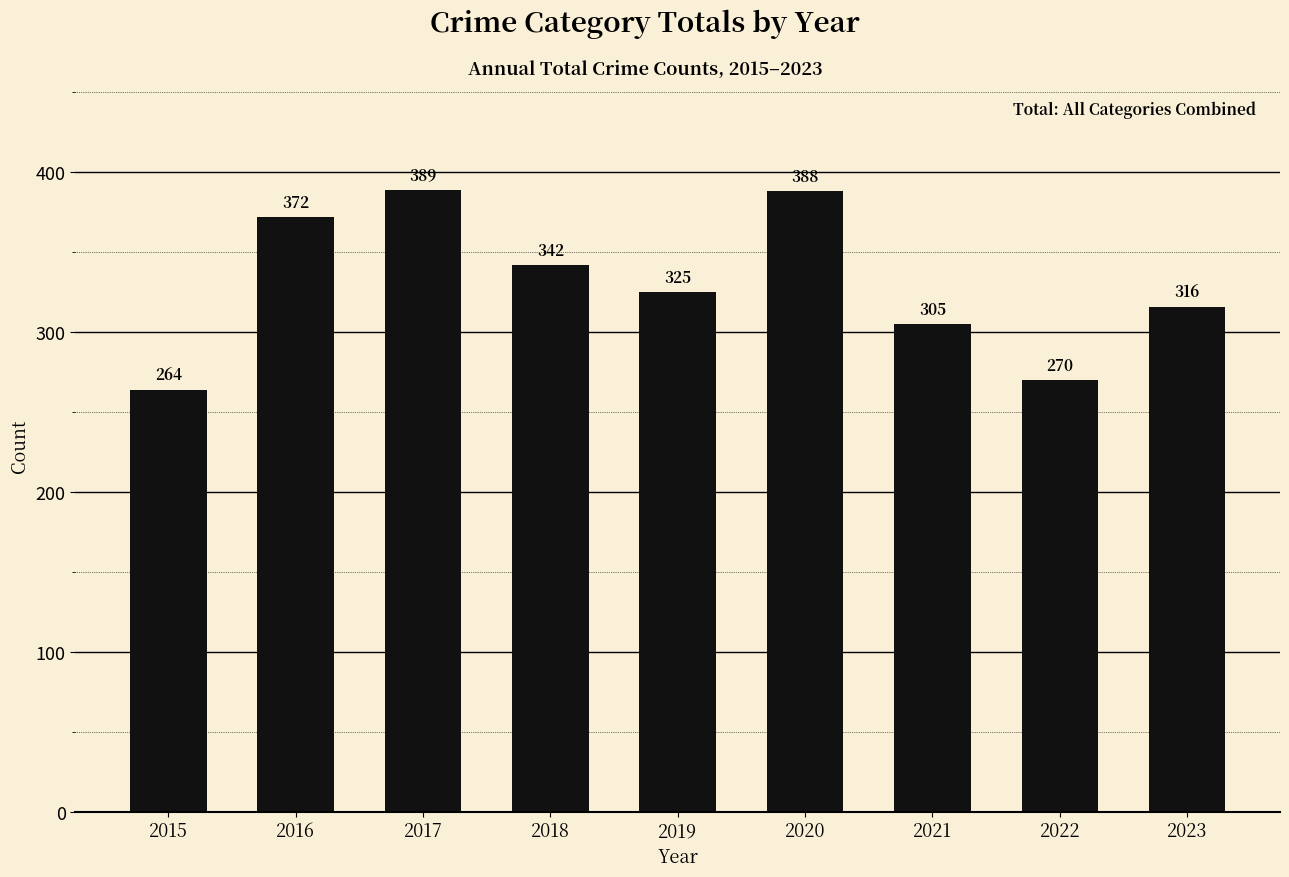

The chart shows a value of 325 at 2019. True or false?

True